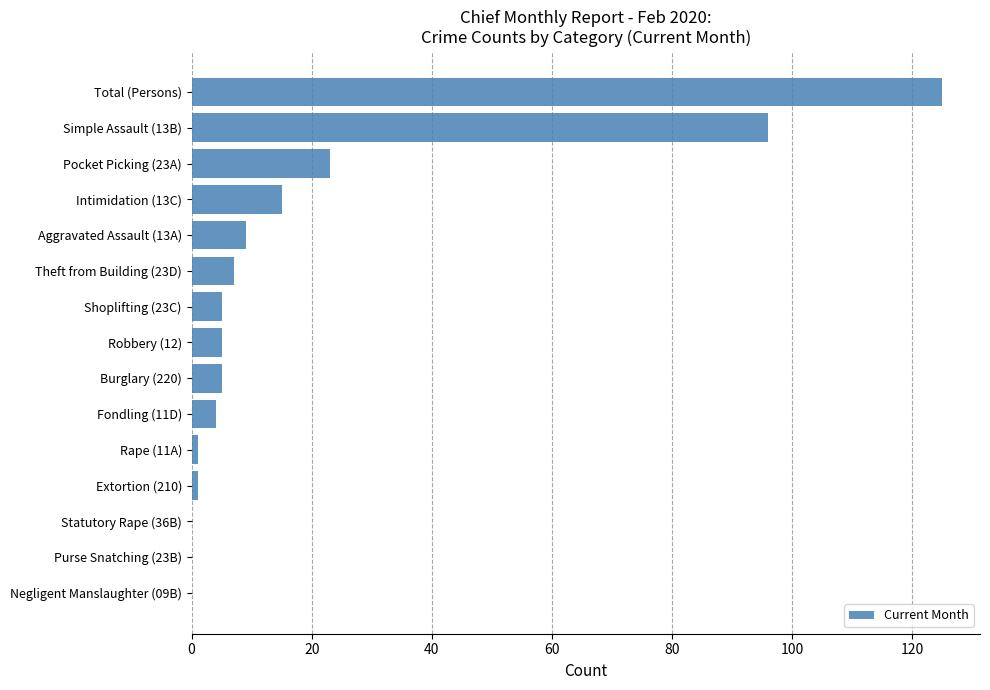

What is the change in value from Intimidation (13C) to Robbery (12)?

-10